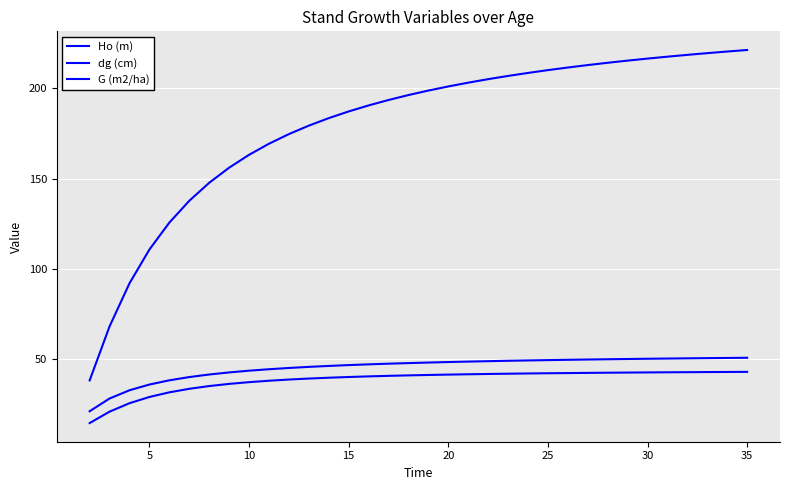

True or false: dg (cm) has more than 1 points higher than both neighbors.

False